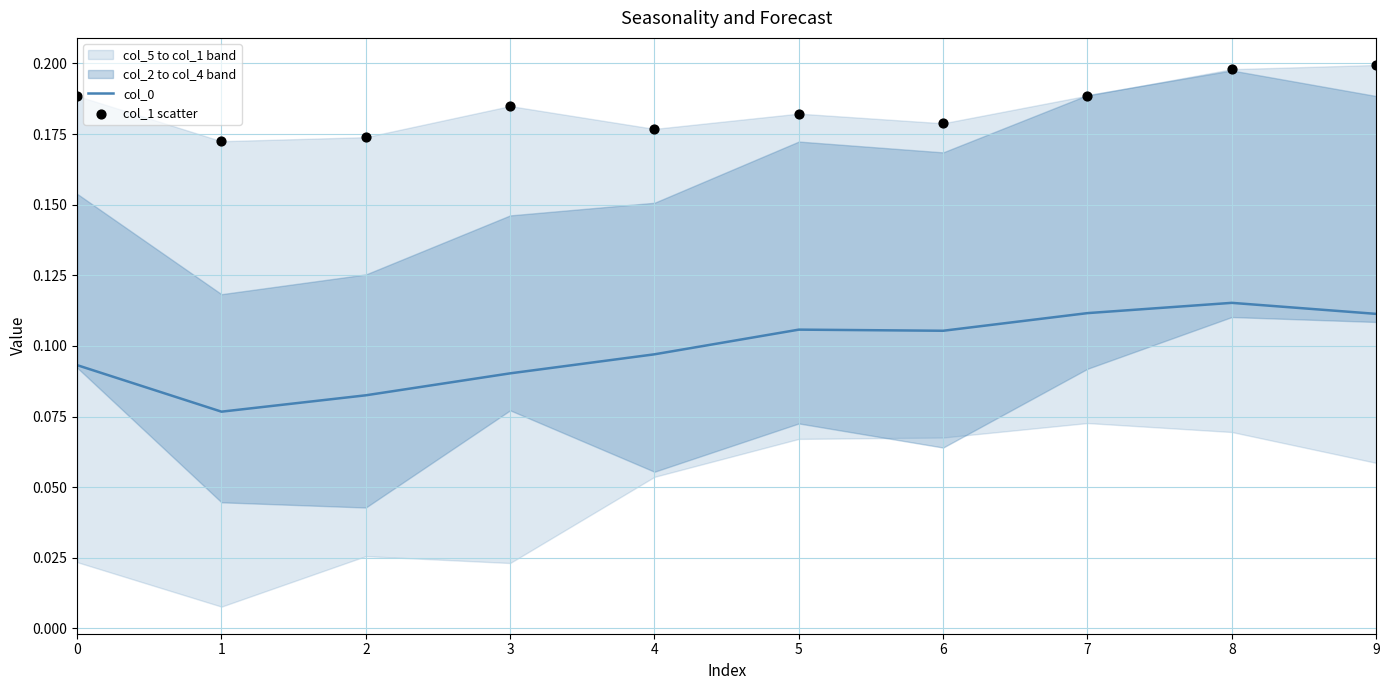

What is the total value across all series at 2?

0.3